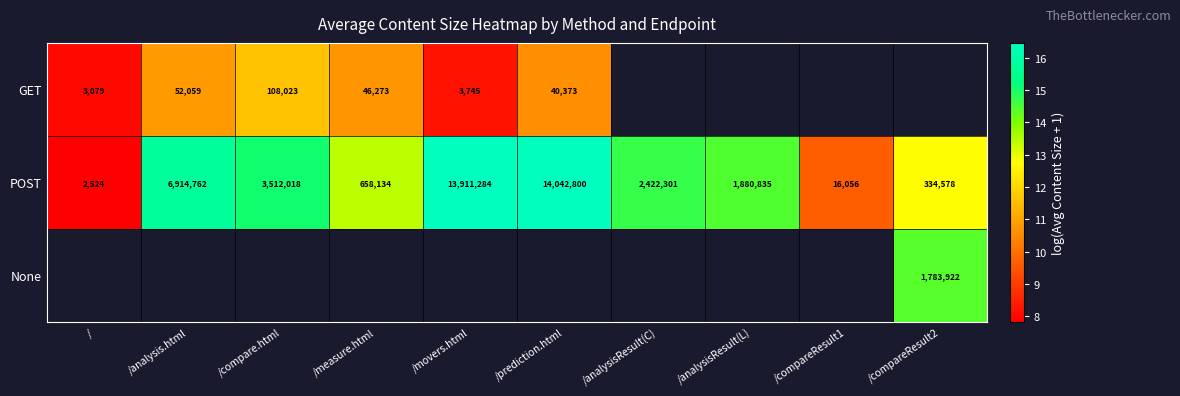

At which label does POST first exceed 2422301?

/analysis.html